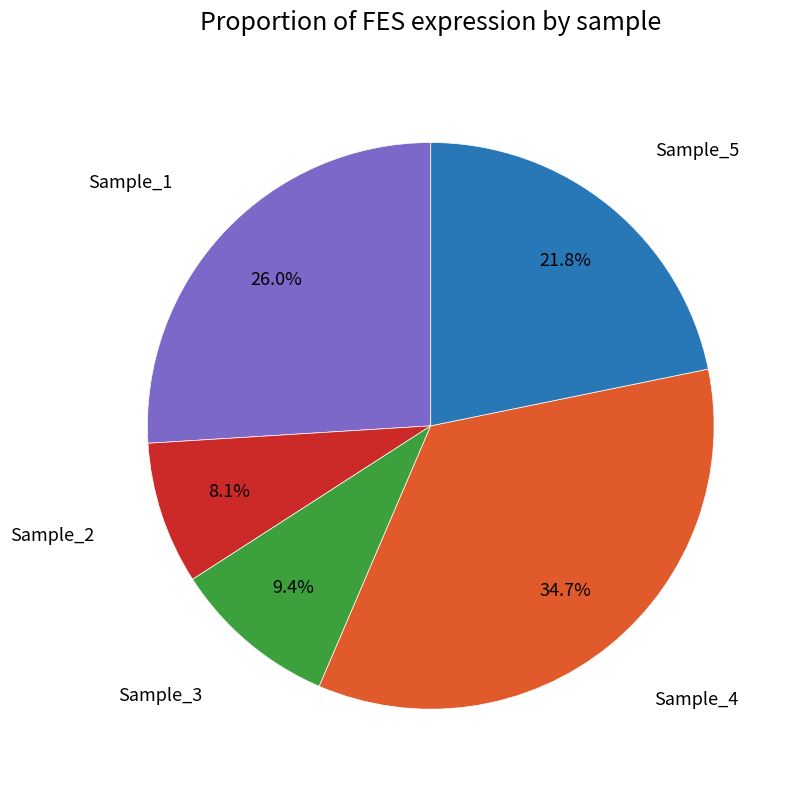

Is there a majority slice in this chart?

No